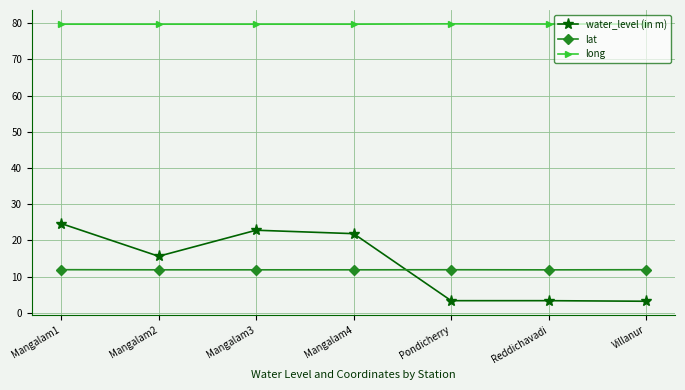

What is the difference between the maximum and minimum values in the water_level (in m) series?

21.5